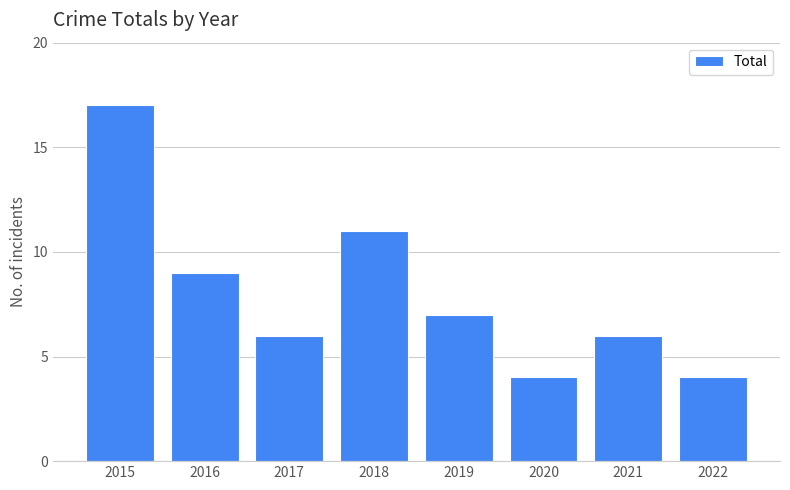

The chart shows a value of 4 at 2022. True or false?

True